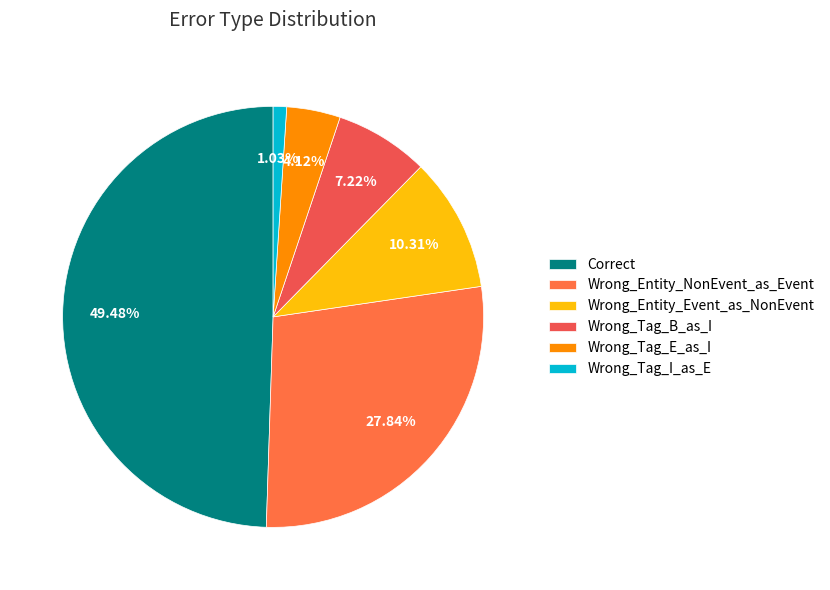

To the nearest percent, what percentage of the pie is Wrong_Tag_E_as_I?

4%